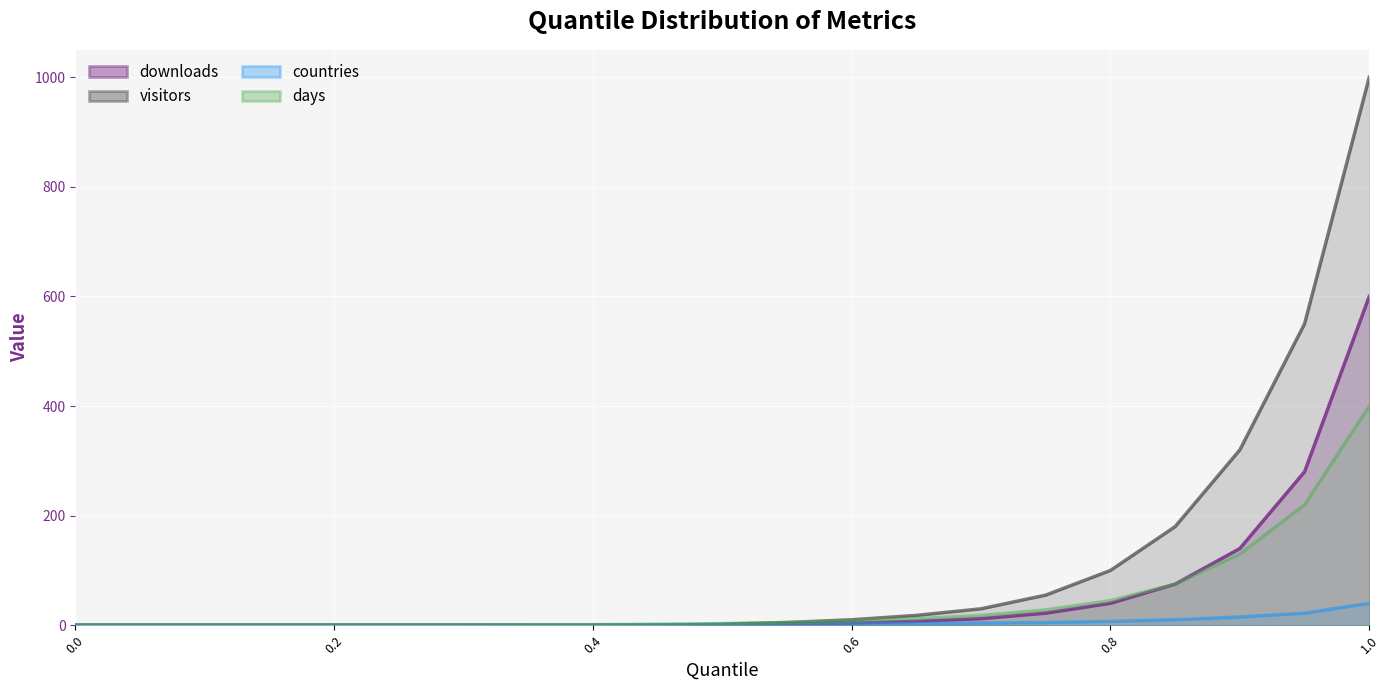

How many positive values does the downloads series have?

11